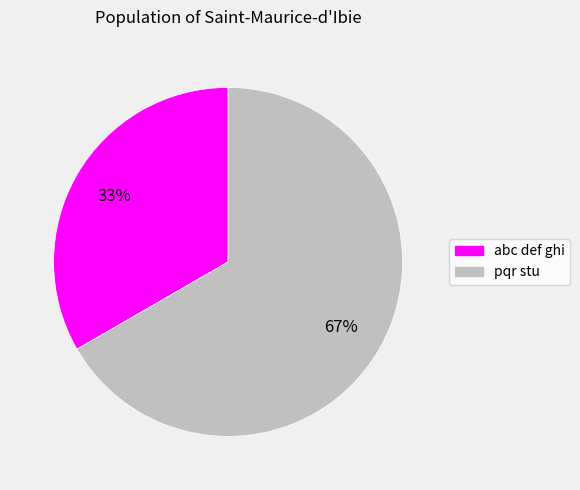

To the nearest percent, what is the average slice percentage?

50%